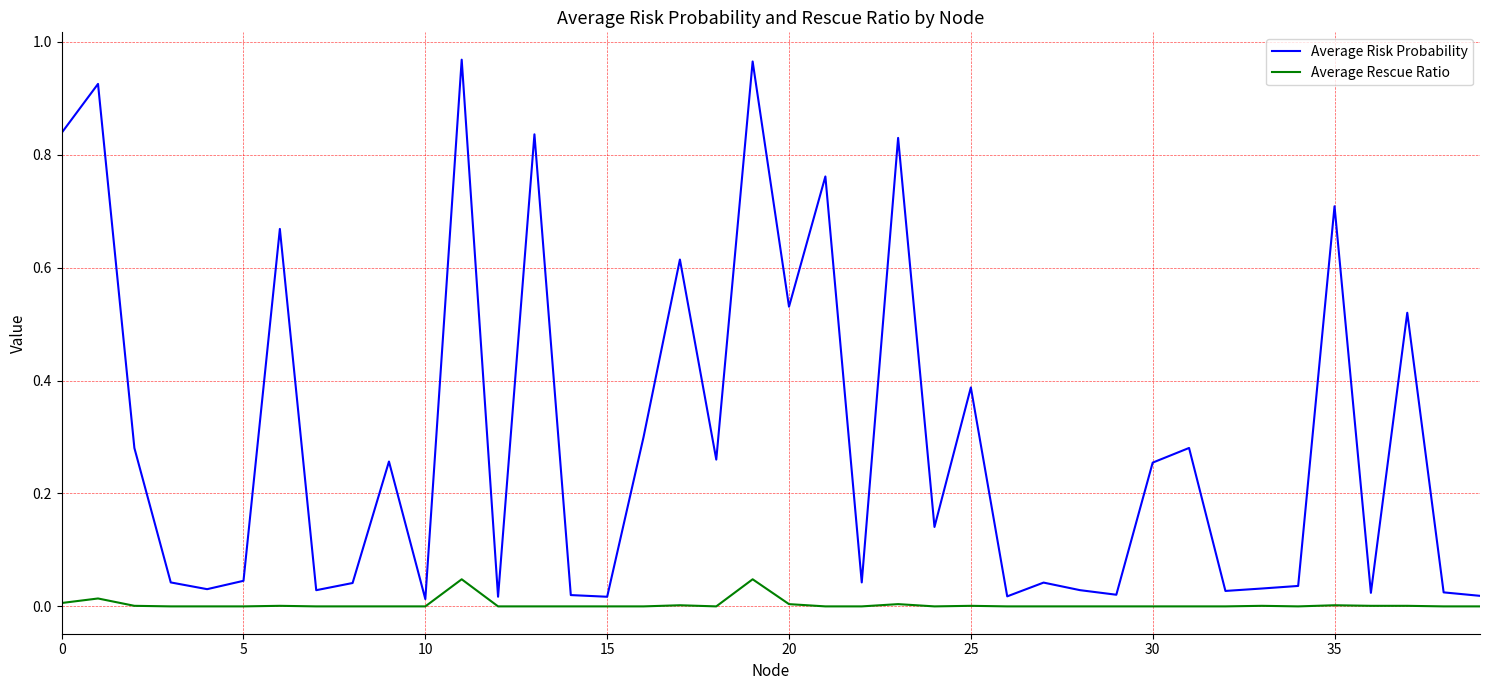

What are all the series names shown in the legend?

Average Risk Probability, Average Rescue Ratio